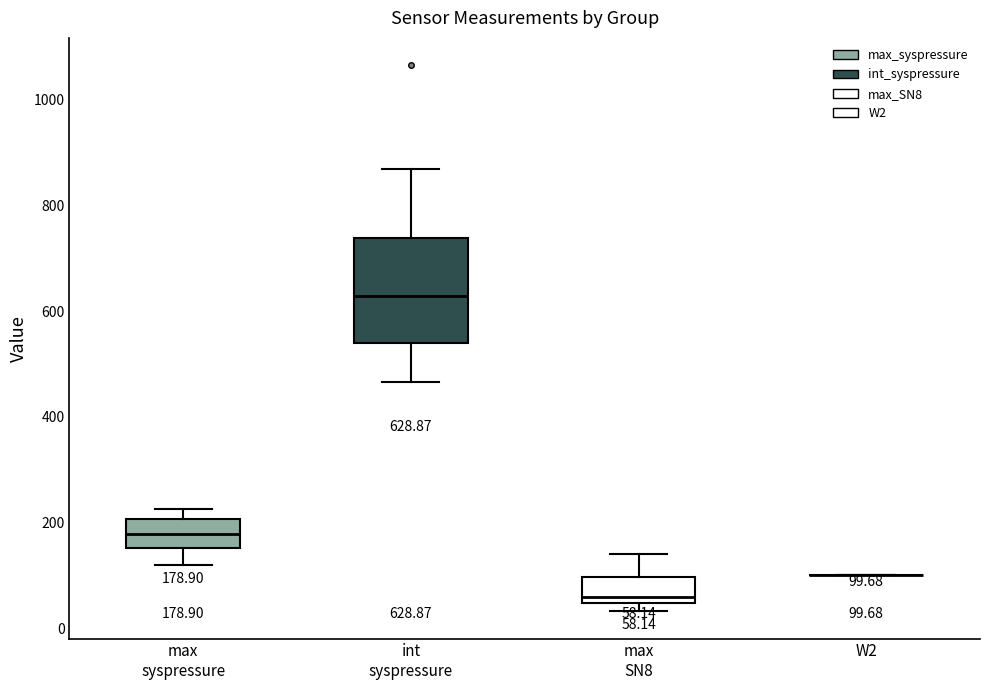

Comparing the boxes themselves (not the whiskers), which one is the tallest?

int syspressure